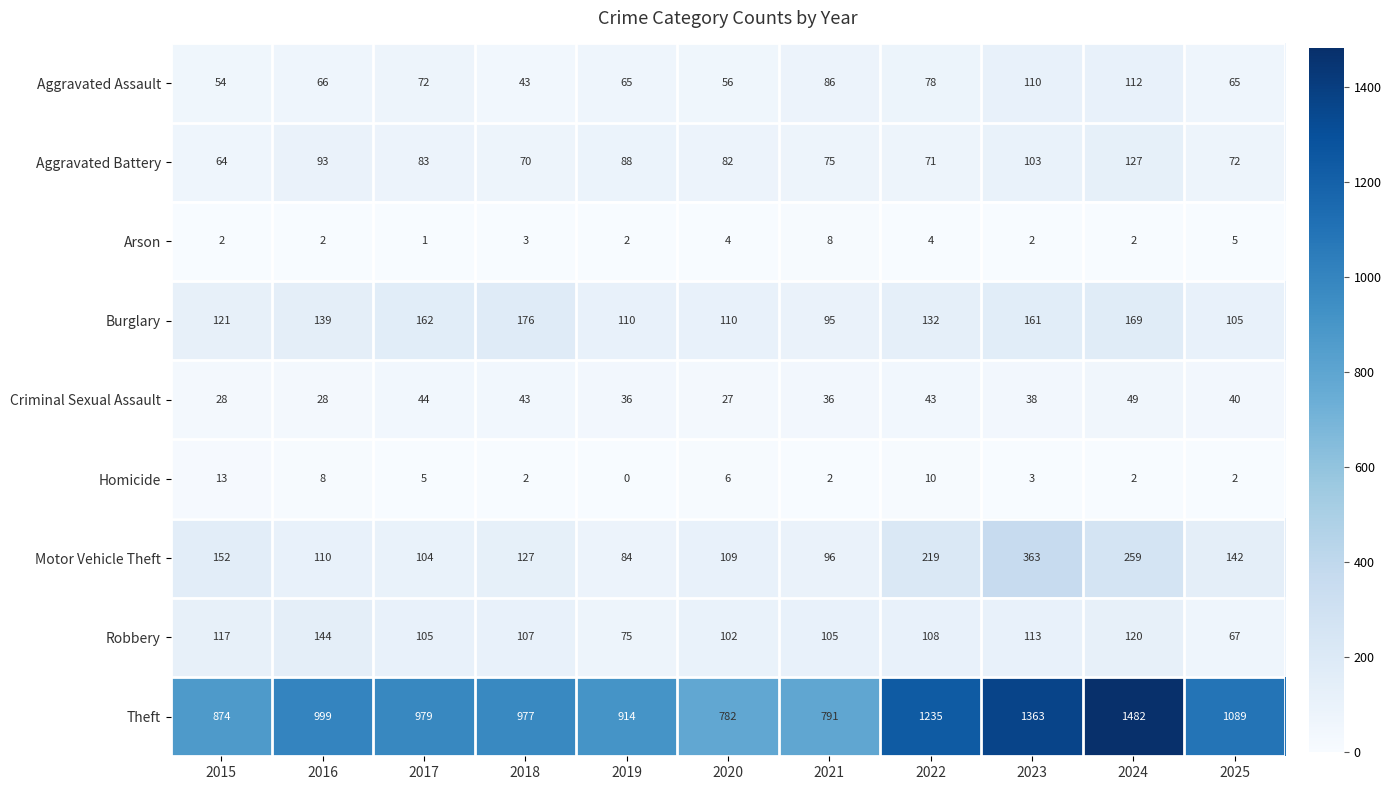

How many data points in Aggravated Battery are less than 82?

5